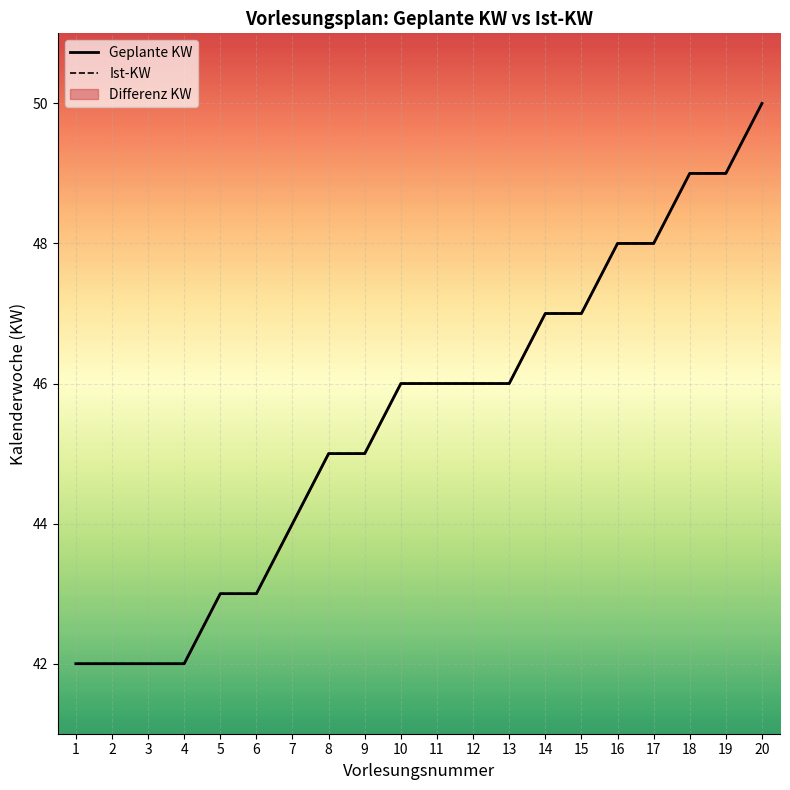

At which category is the sum across all series the highest?

20